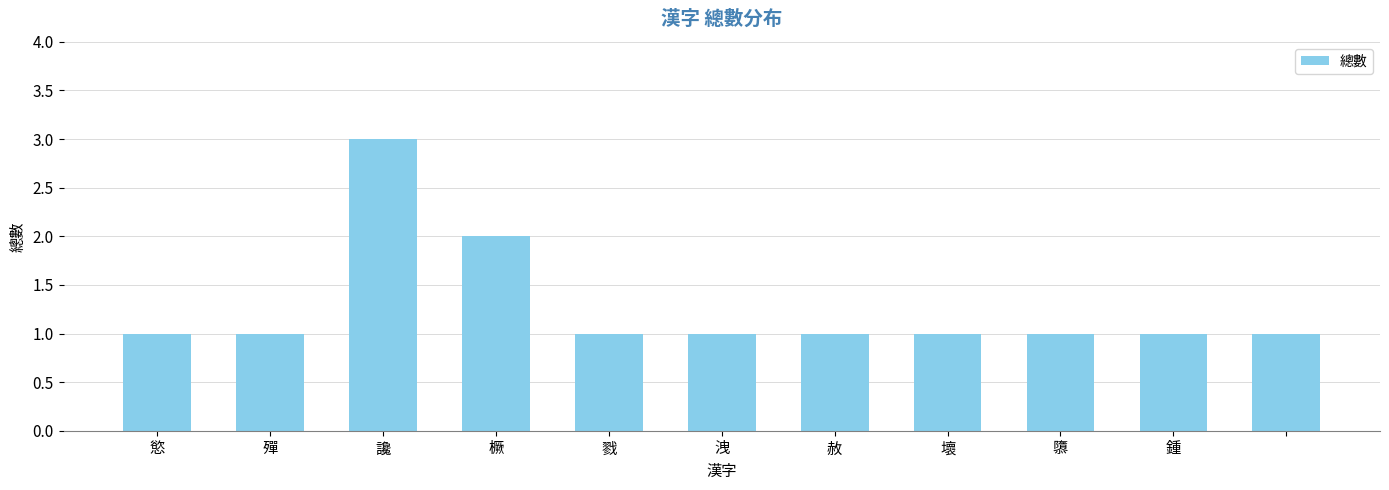

What is the value of the 7th bar from the left?

1